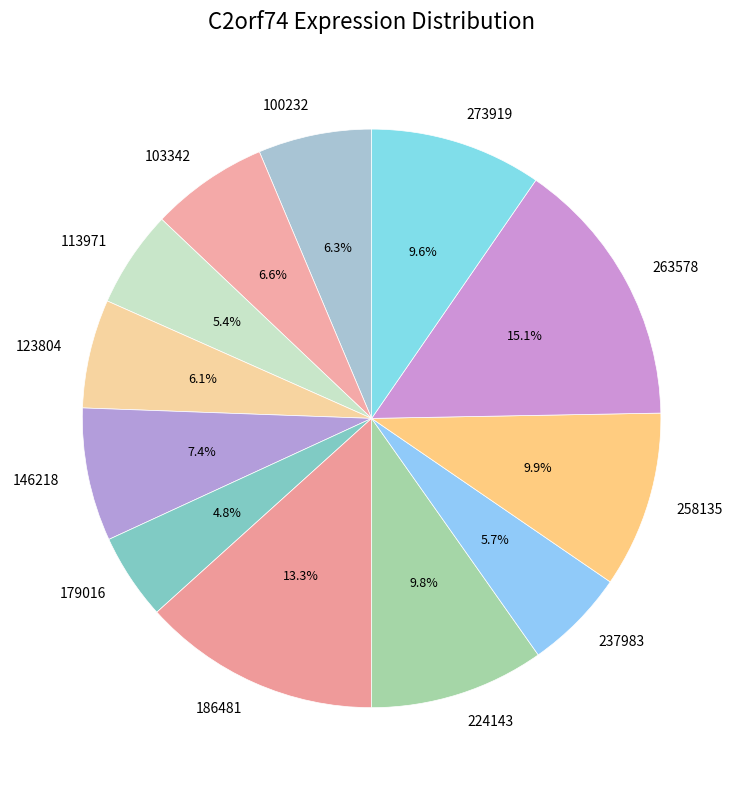

What percentage is the 123804 slice, to the nearest percent?

6%